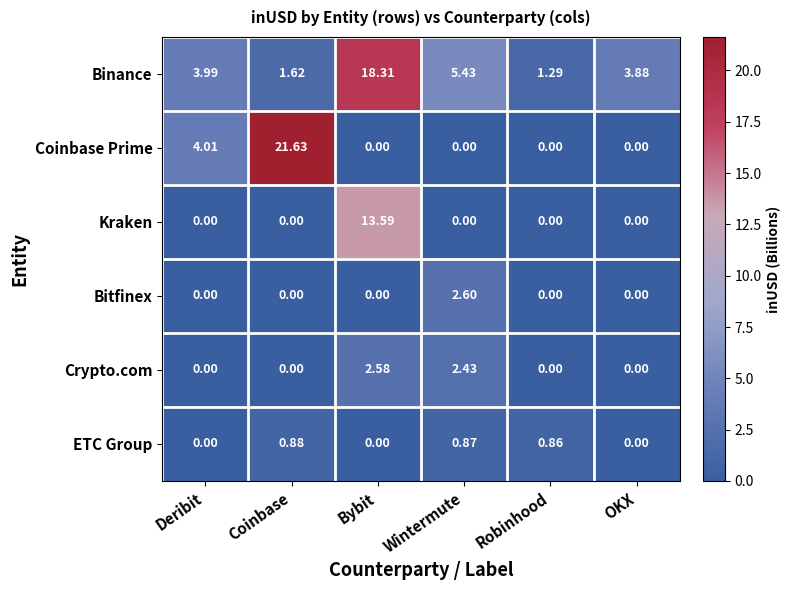

Between Coinbase and Robinhood, which series saw the biggest shift?

Coinbase Prime